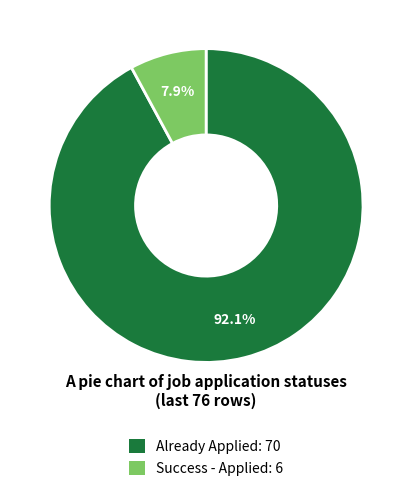

What percentage do Success - Applied and Already Applied together represent?

100.0%